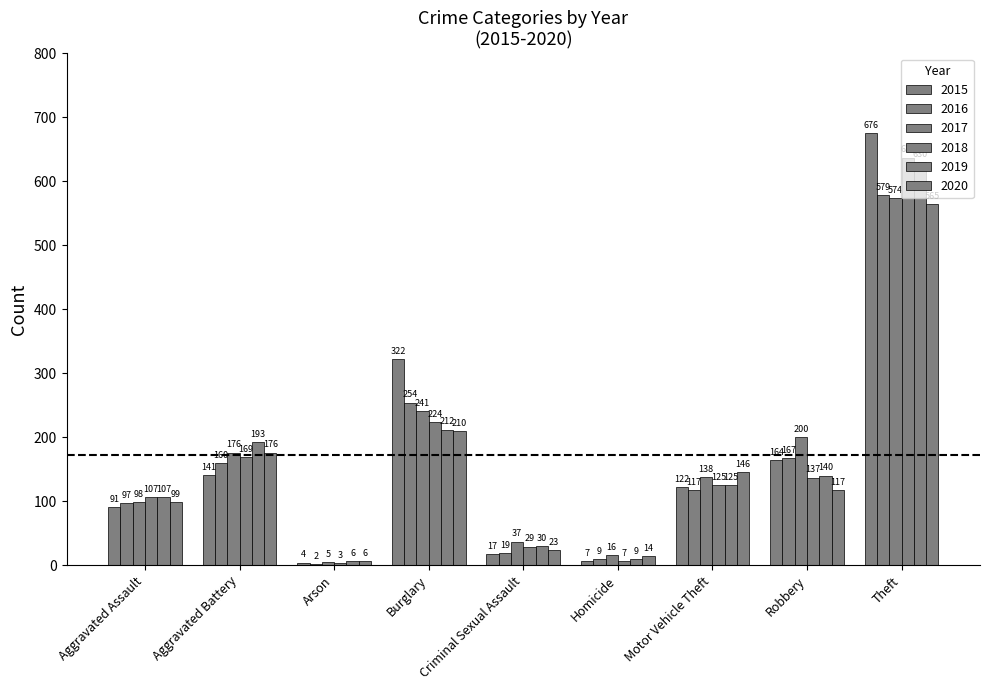

What is the label of the 4th bar from the left?

Burglary